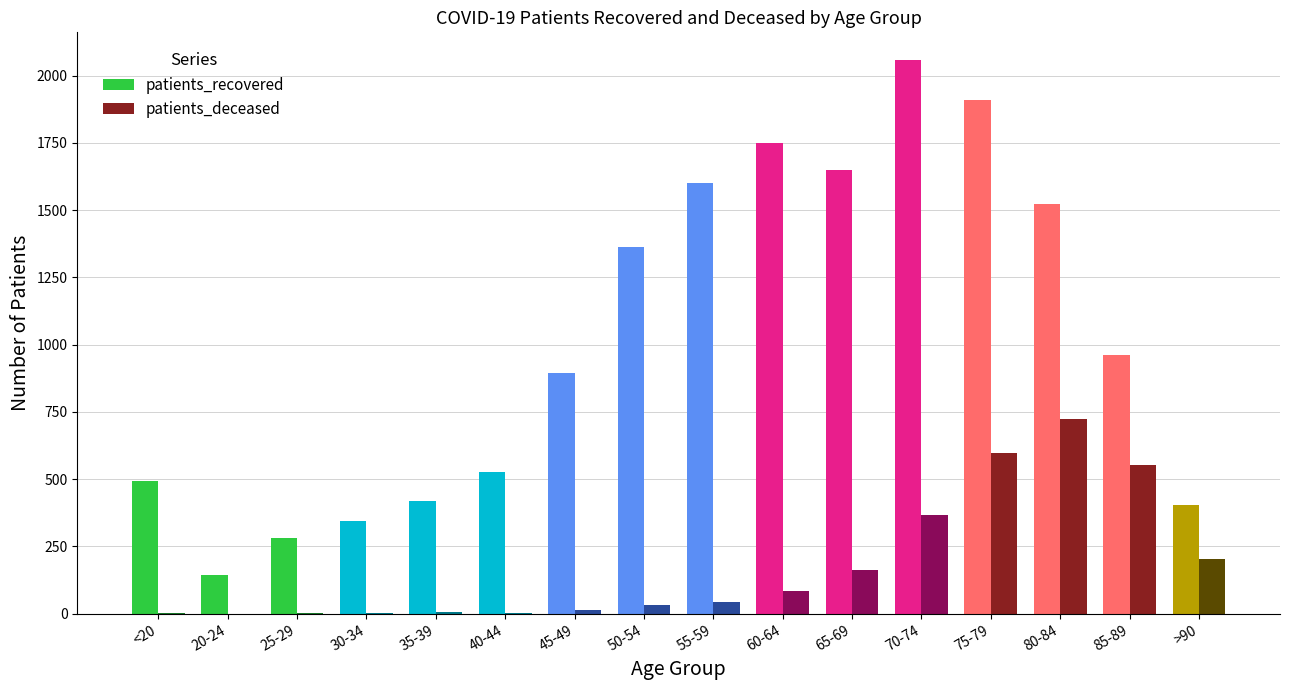

At which label does patients_deceased reach its peak?

80-84